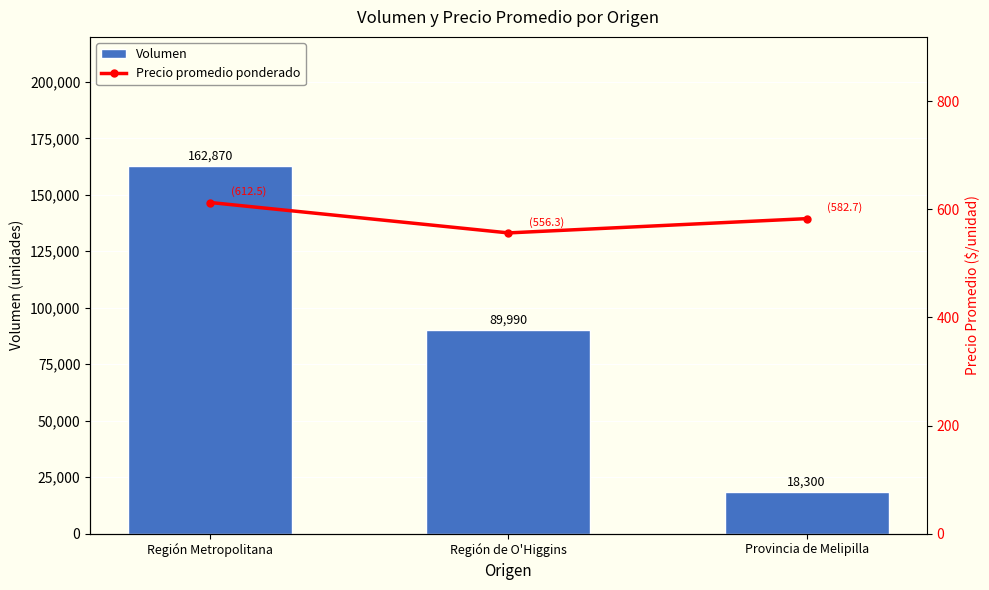

At which label does Volumen first exceed 89990?

Región Metropolitana